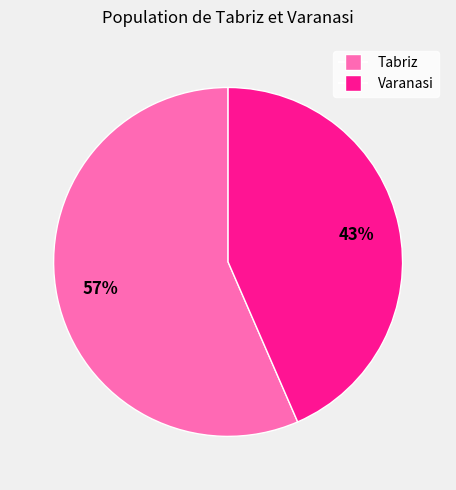

Do Varanasi and Tabriz together represent more than half of the pie?

Yes